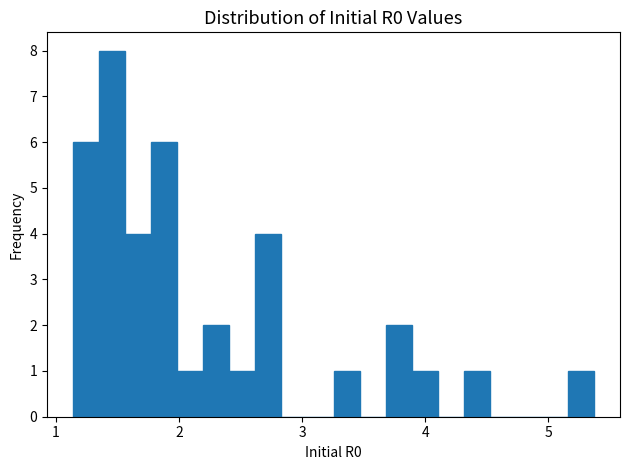

Read against the x-axis, roughly where is the centre of the tallest bar?

1.5